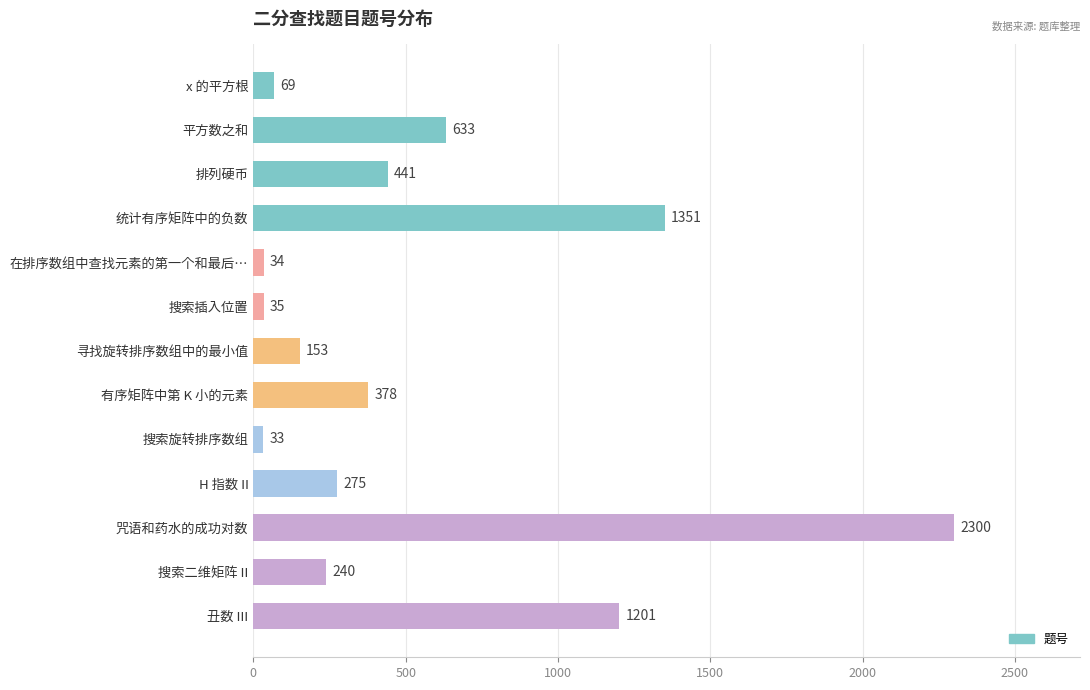

Reading top to bottom, what are all the values shown in this chart?

69	633	441	1351	34	35	153	378	33	275	2300	240	1201